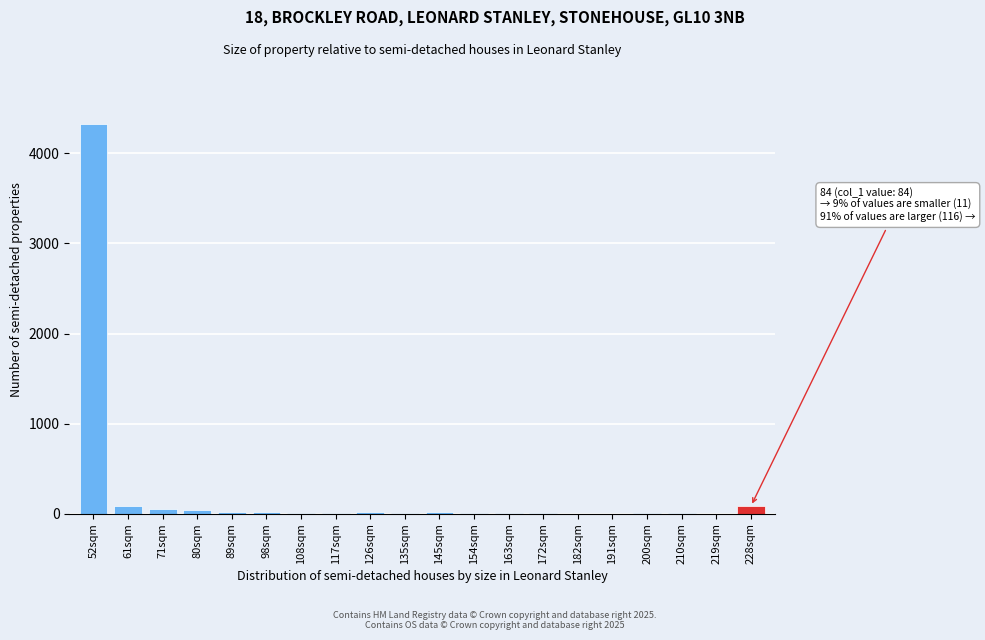

True or false: the data shows 2 at 182sqm.

True